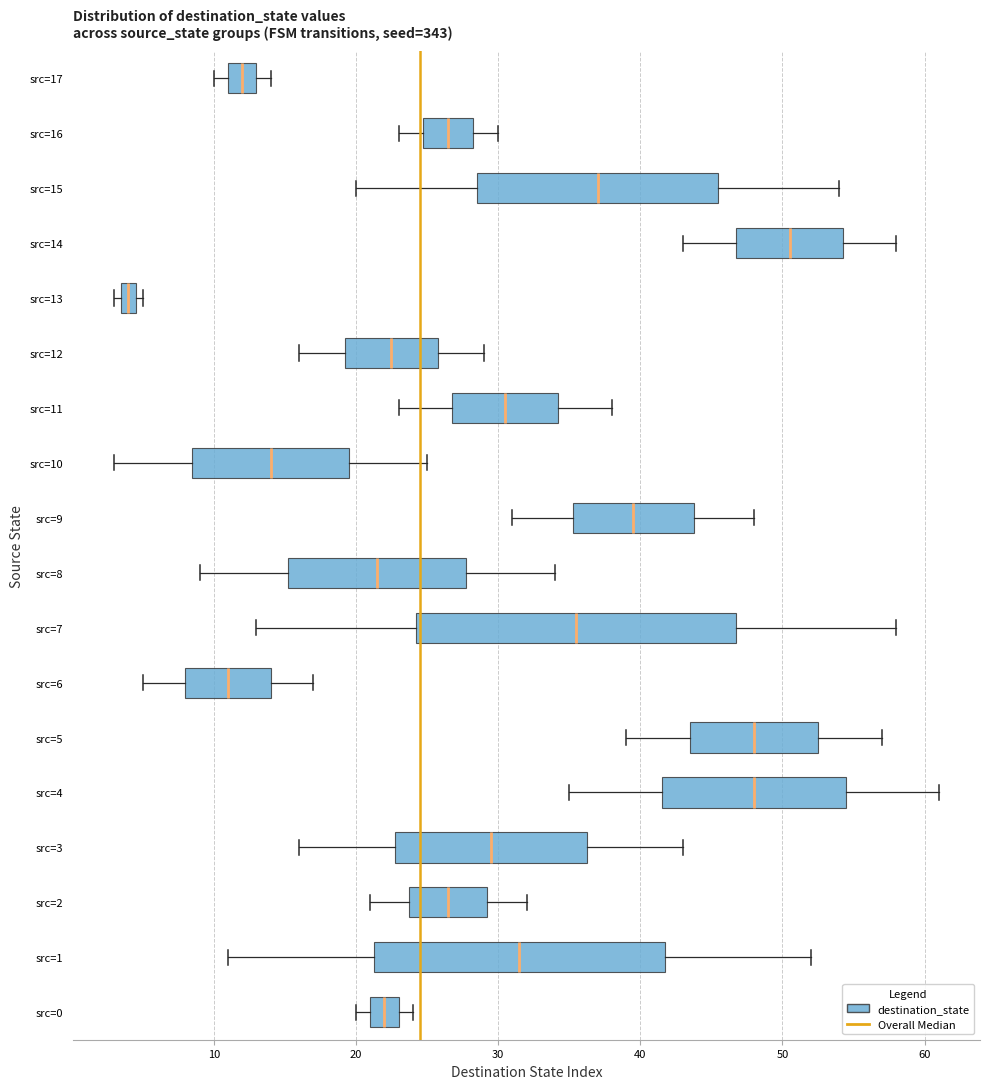

Comparing the boxes themselves (not the whiskers), which one is the widest?

src=7